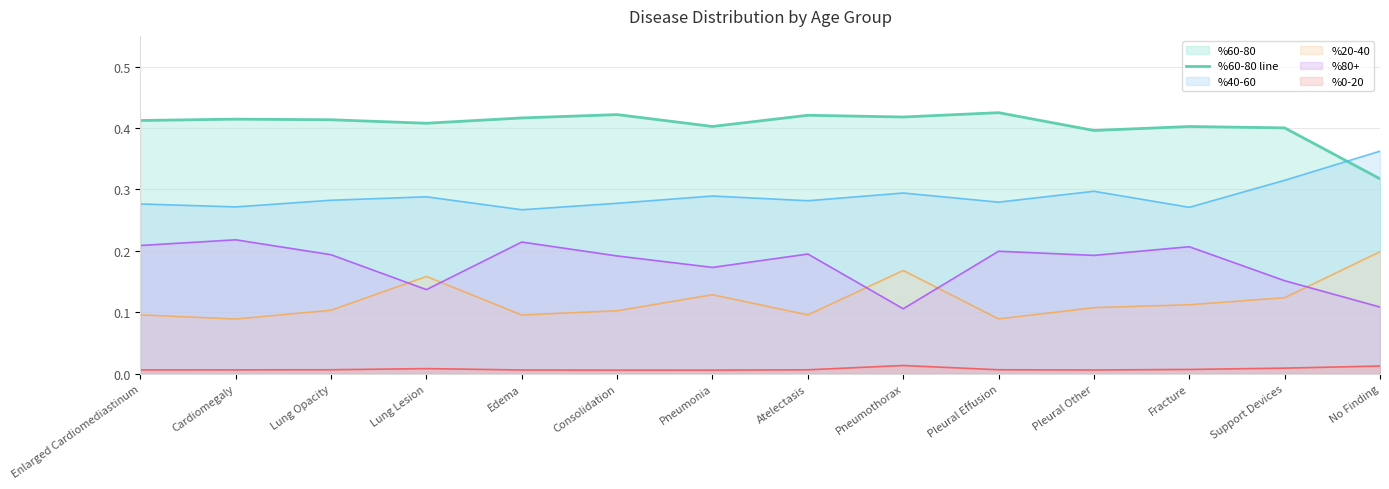

Between Fracture and Consolidation, which is larger?

Consolidation